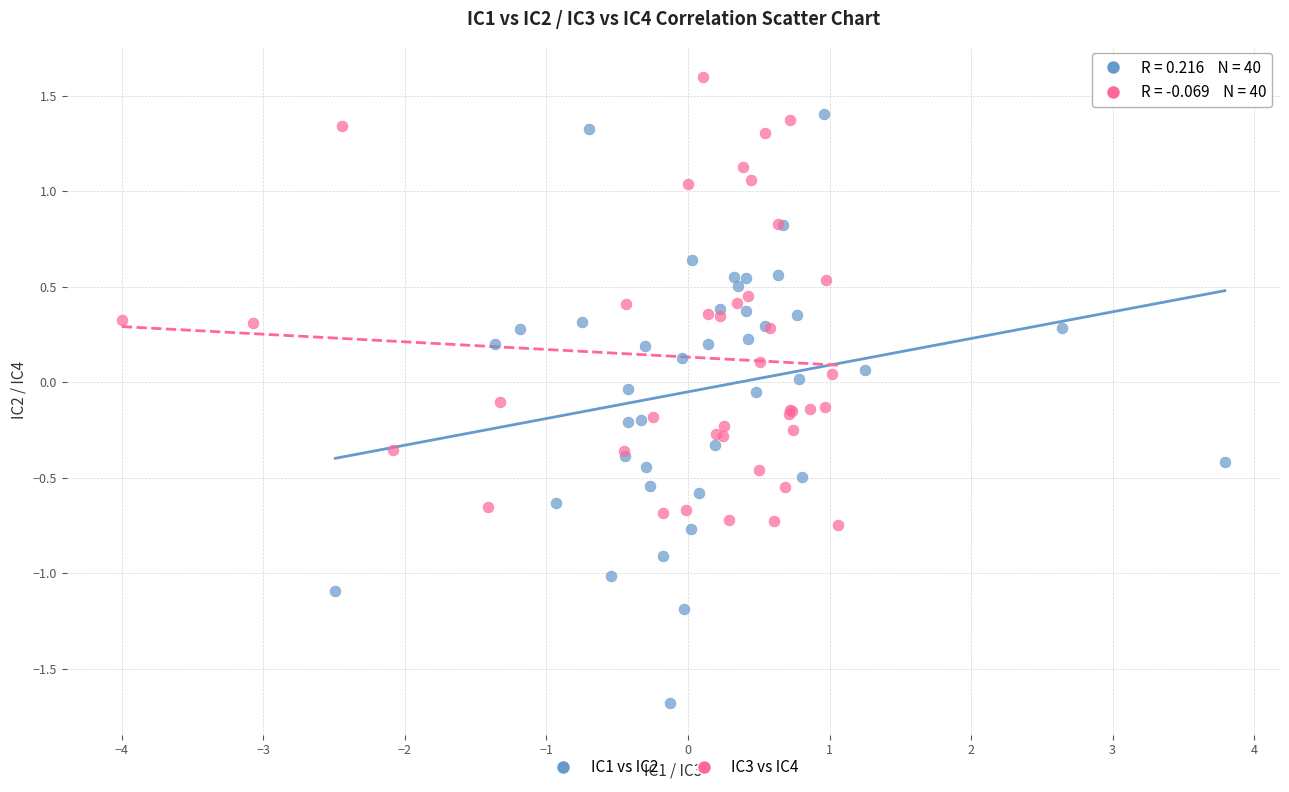

Which series reaches the maximum Y coordinate?

IC3 vs IC4